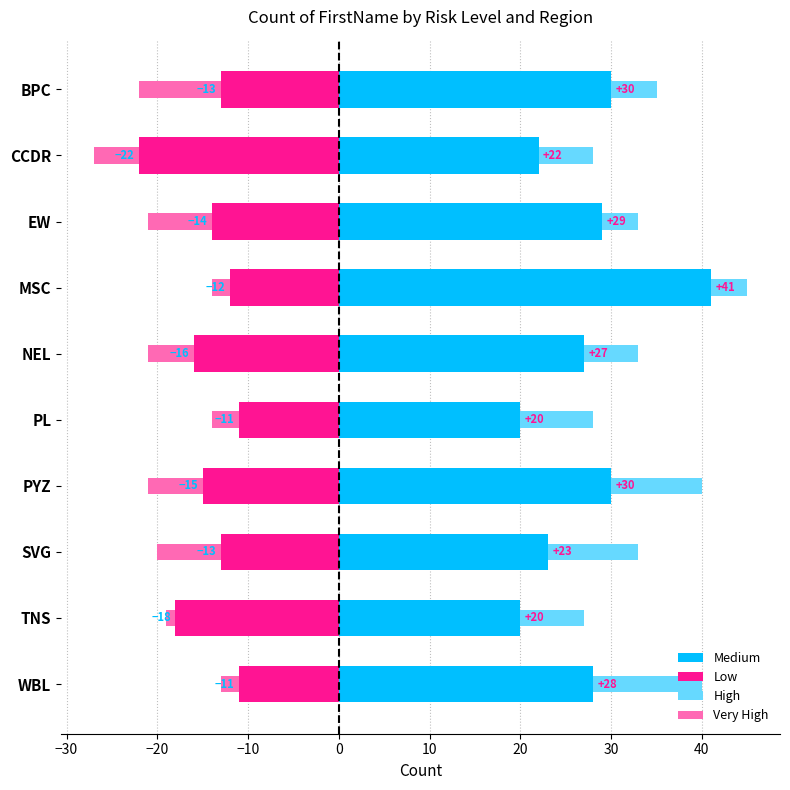

Is the value of Medium at PL greater than the value of Very High at BPC?

Yes